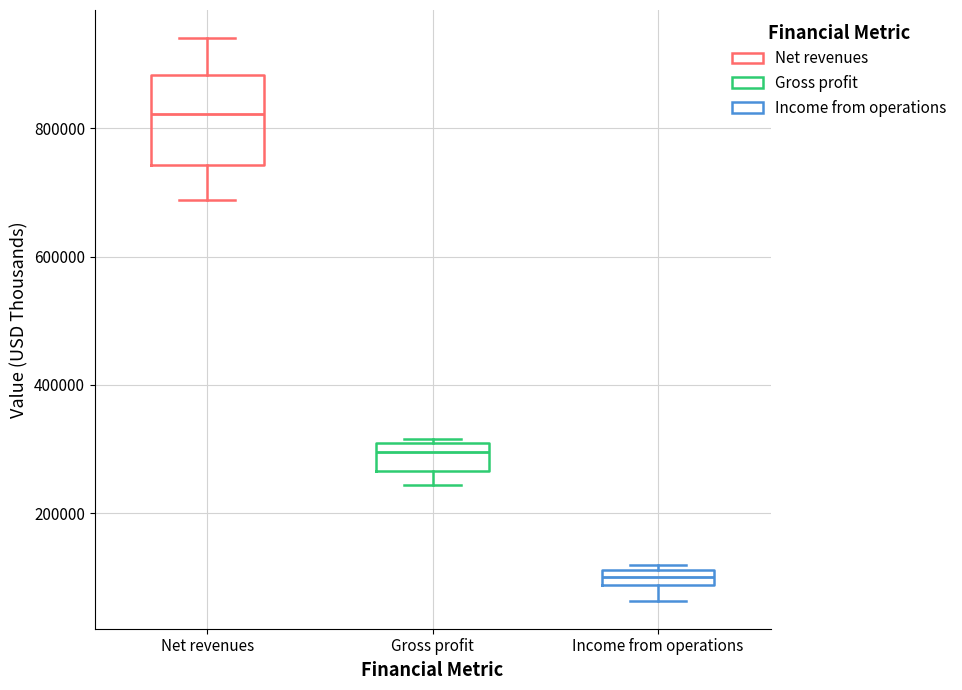

Which box's median line is the lowest?

Income from operations